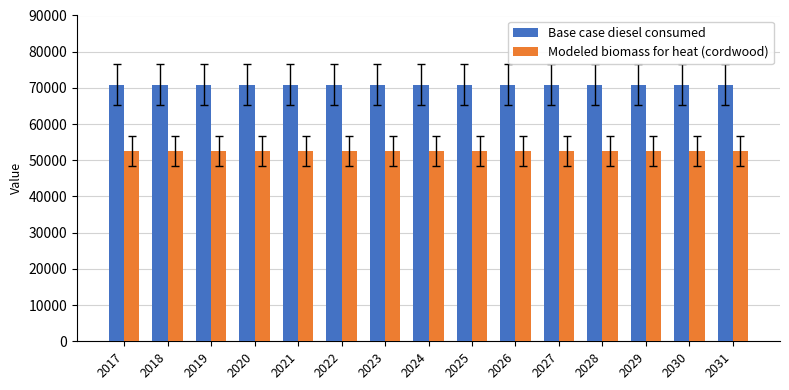

What is the average value of the Modeled biomass for heat (cordwood) series?

52489.2